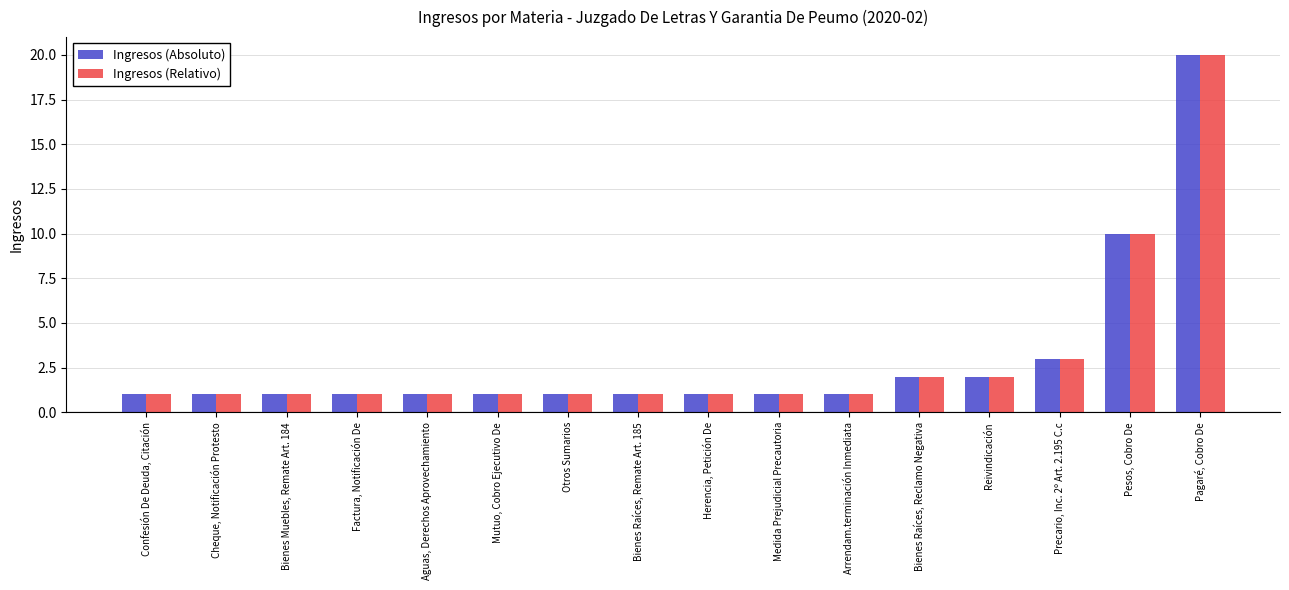

What is the label of the 12th bar from the right?

Aguas, Derechos Aprovechamiento